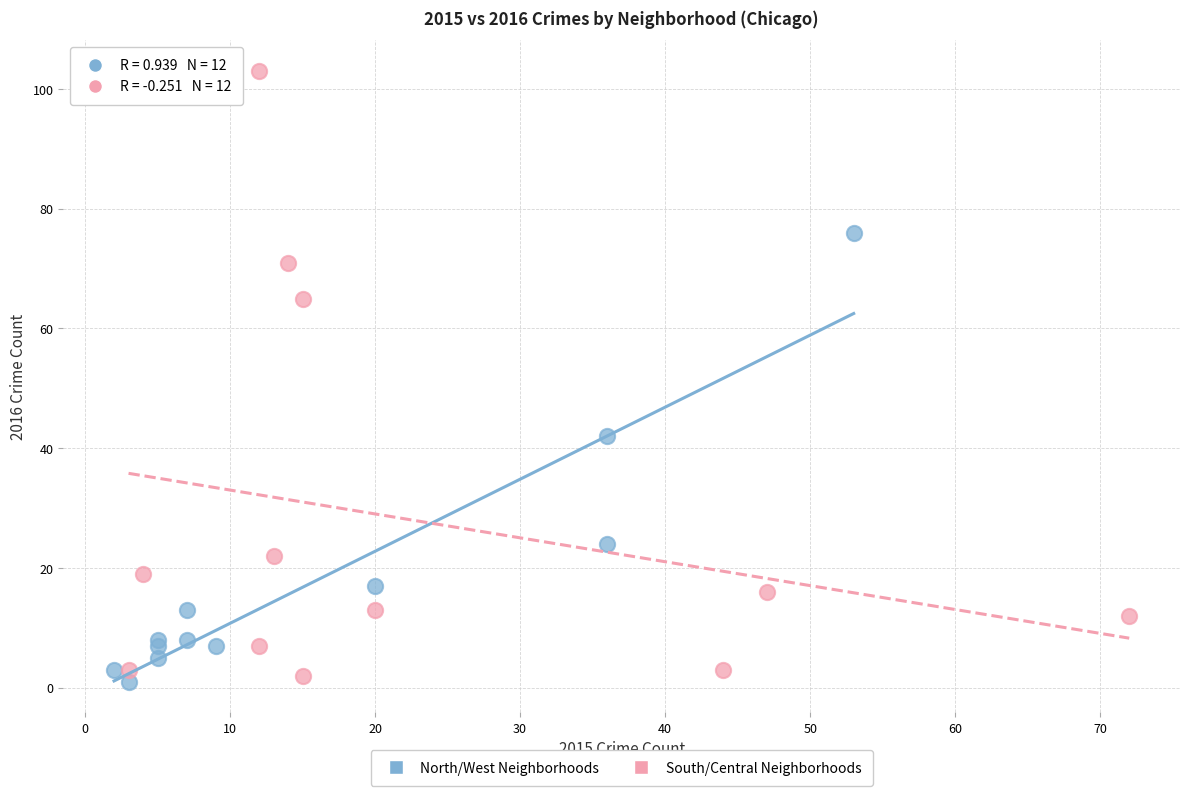

Which series reaches the maximum Y coordinate?

South/Central Neighborhoods